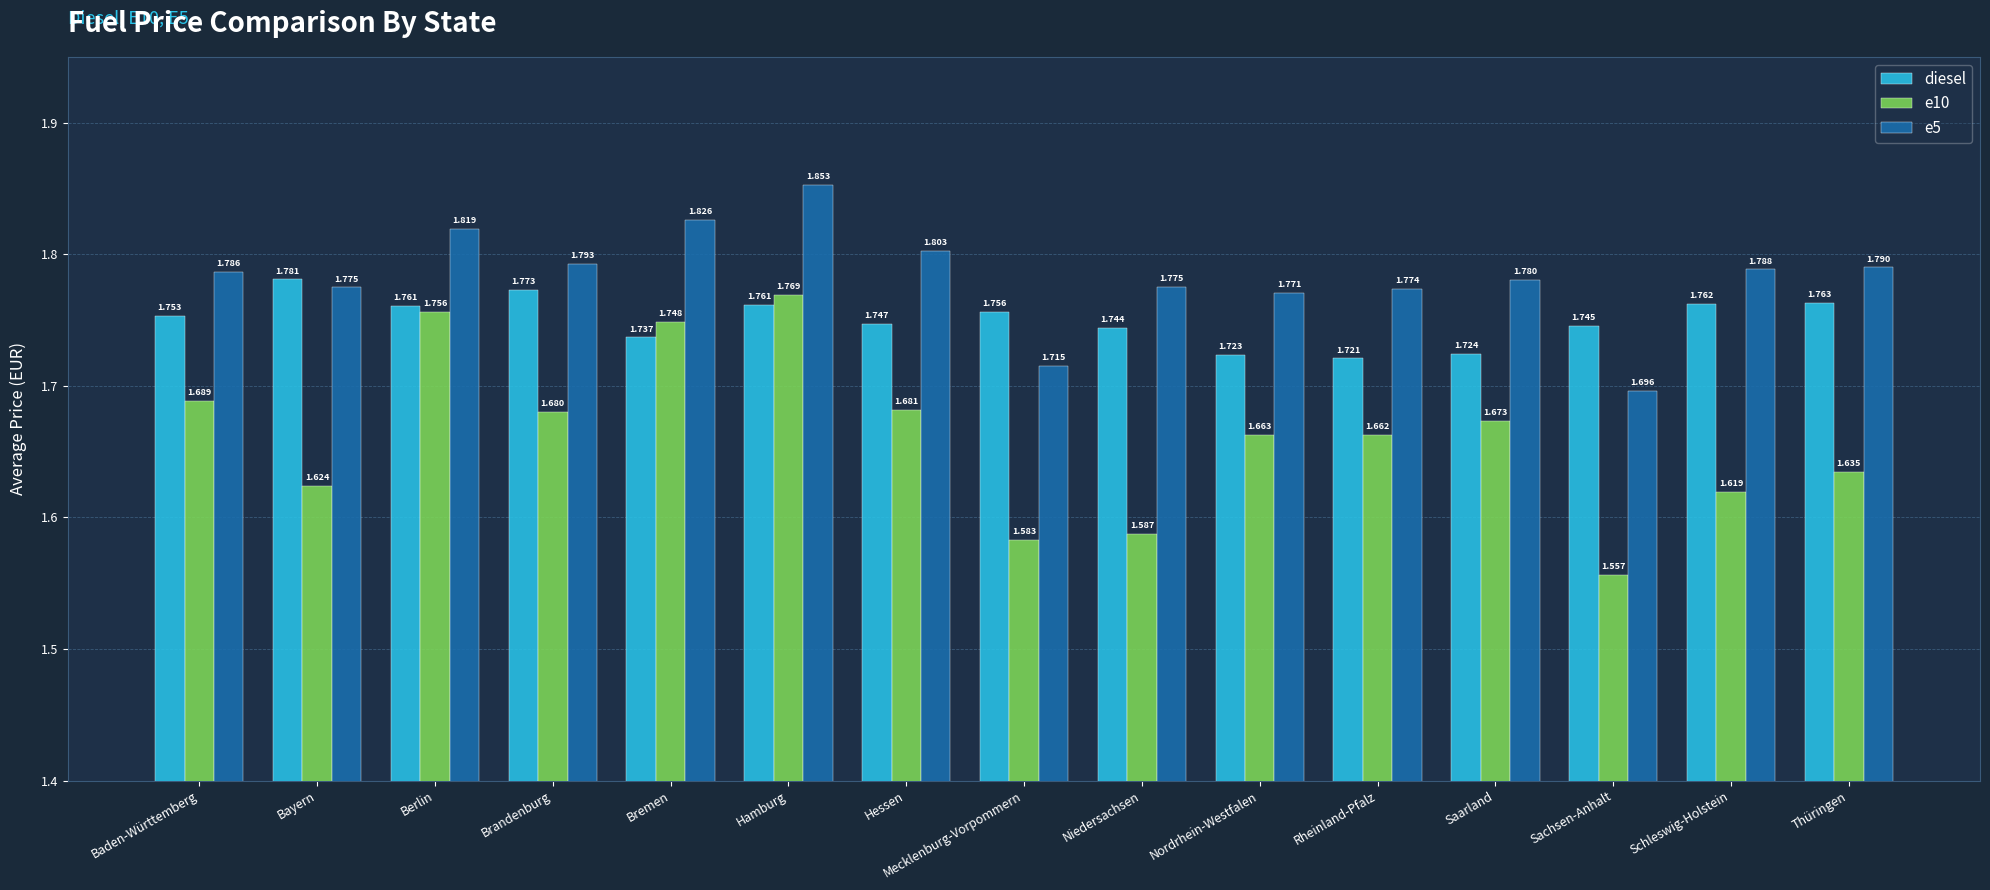

The e5 series shows 2.6 at Thüringen. True or false?

False